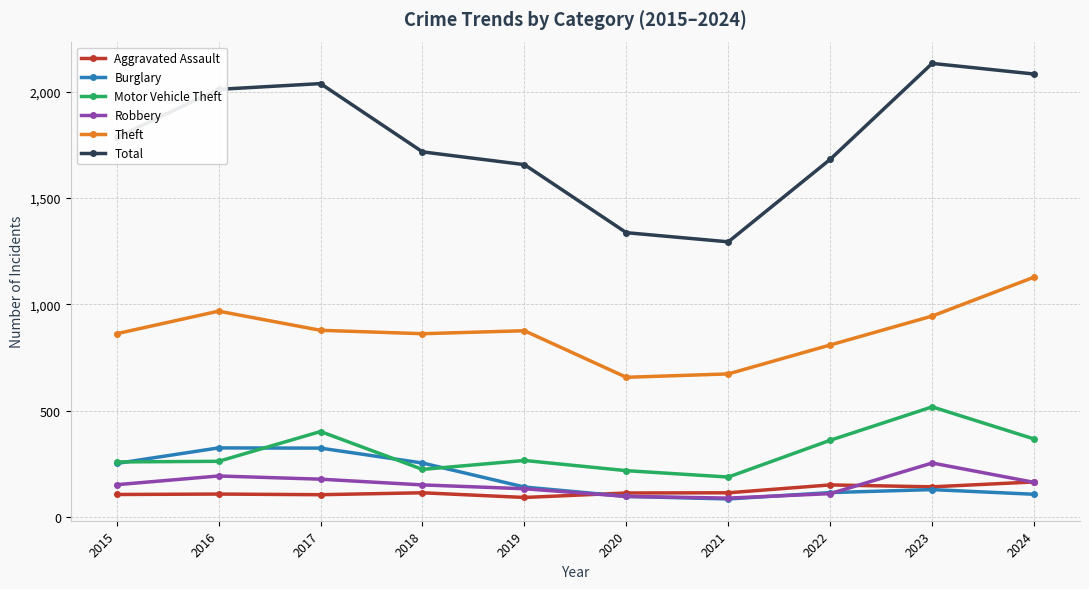

True or false: Robbery has more than 0 interior local peaks.

True